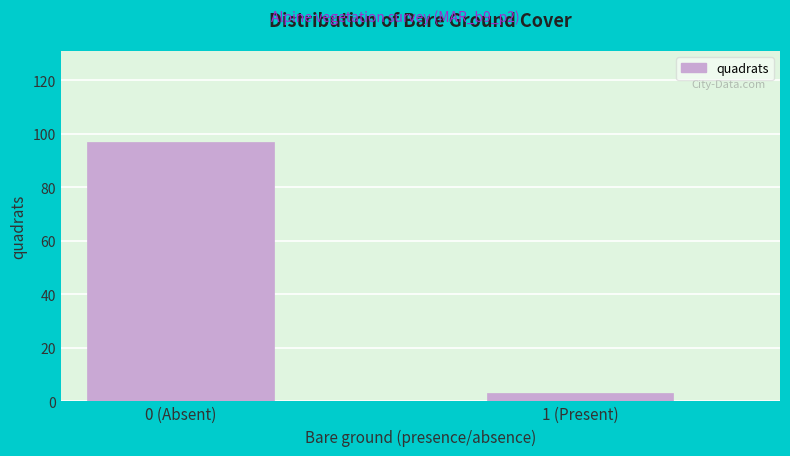

Reading left to right, transcribe all the data shown in this chart.

0 (Absent)=97	1 (Present)=3